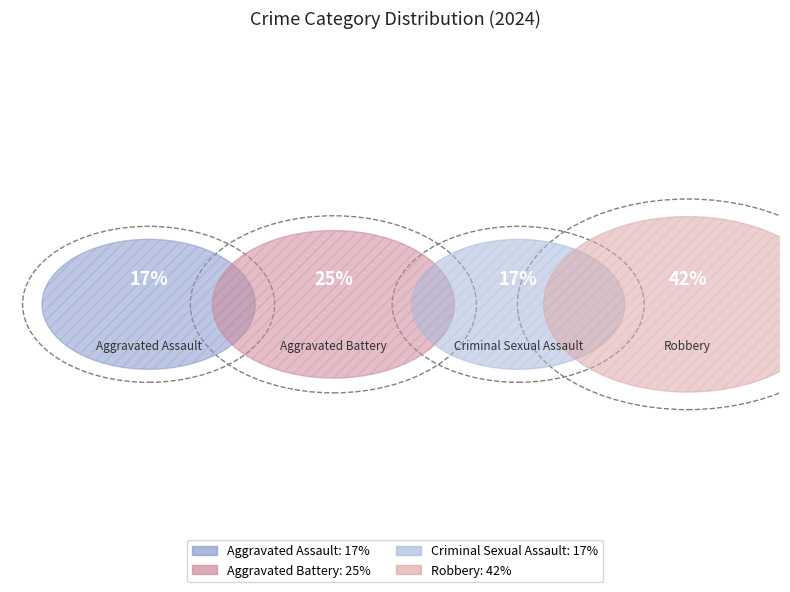

Which slice is the smallest?

Aggravated Assault